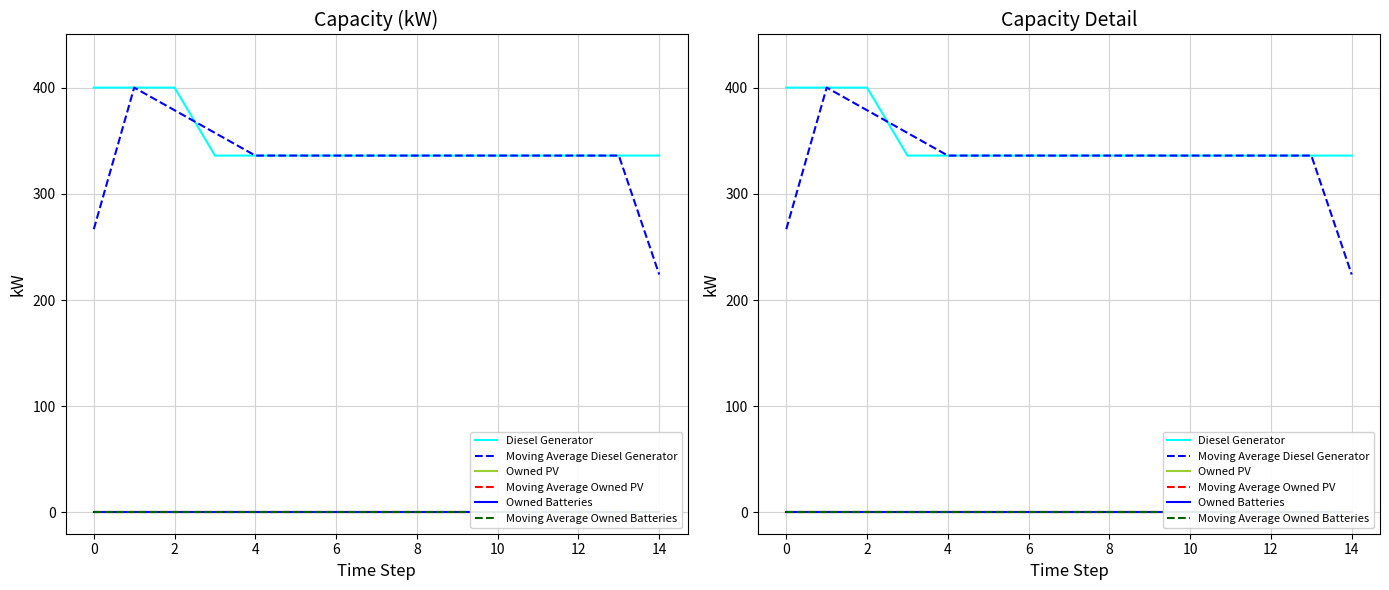

Which series has the largest total across all categories?

Diesel Generator